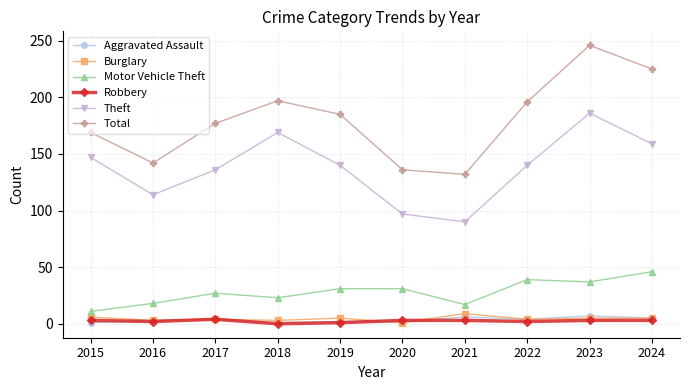

What are all the series names shown in the legend?

Aggravated Assault, Burglary, Motor Vehicle Theft, Robbery, Theft, Total